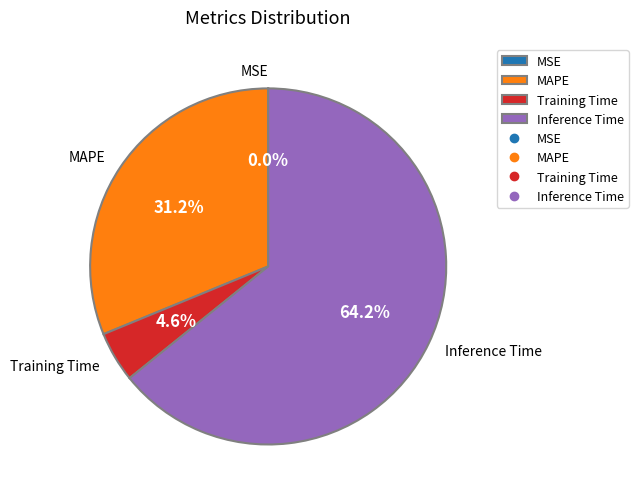

Is Inference Time the majority of the pie?

Yes